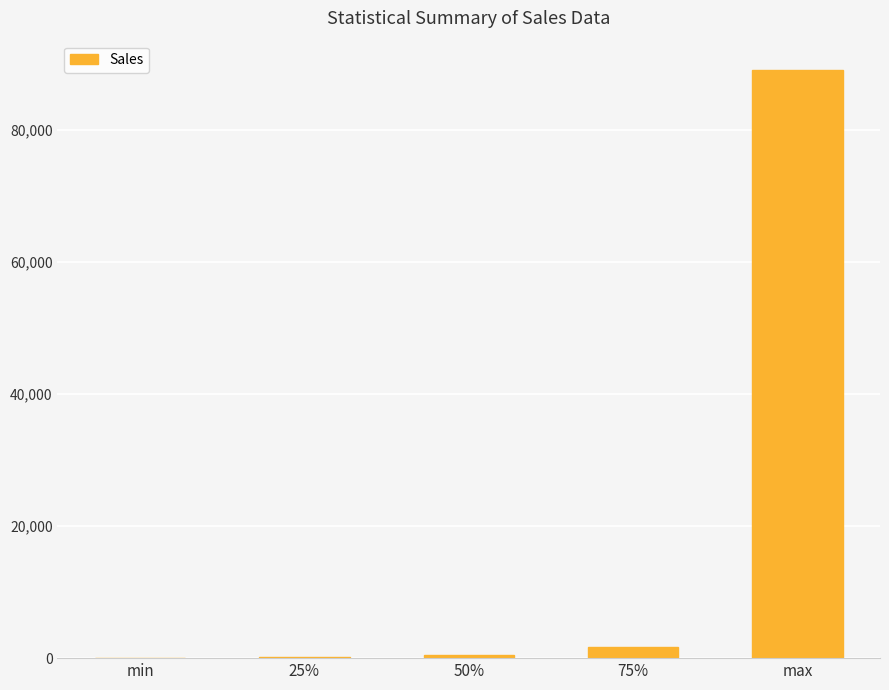

What is the maximum value shown in the chart?

89061.1